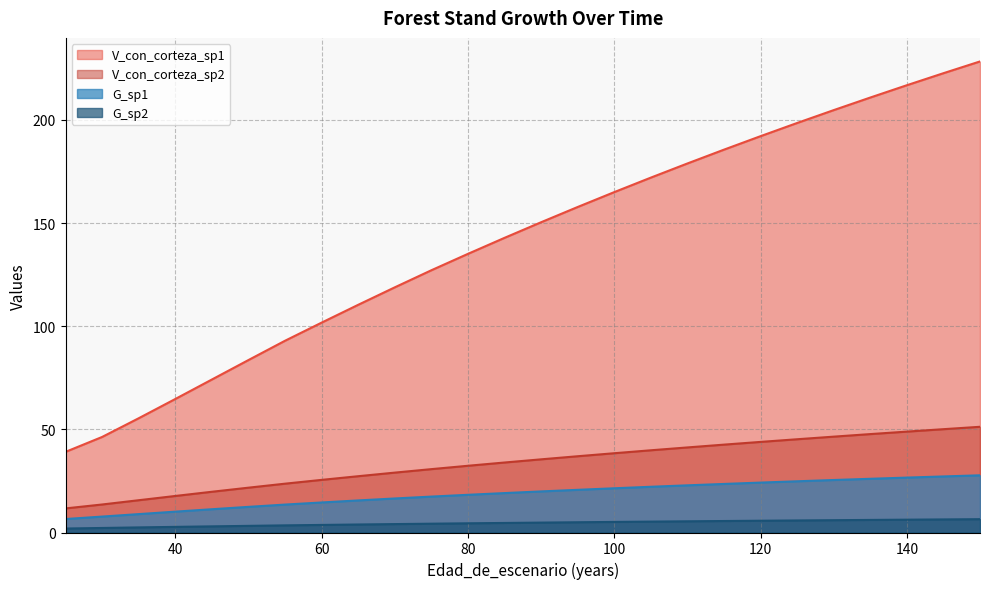

How many lines are shown in the chart?

4